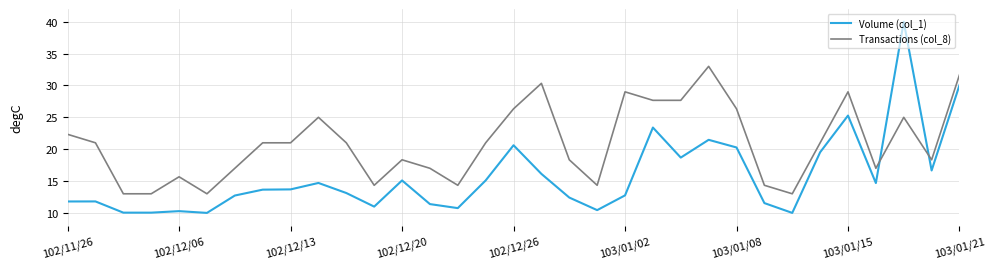

Rank the series by their average value, from lowest to highest.

Volume (col_1), Transactions (col_8)